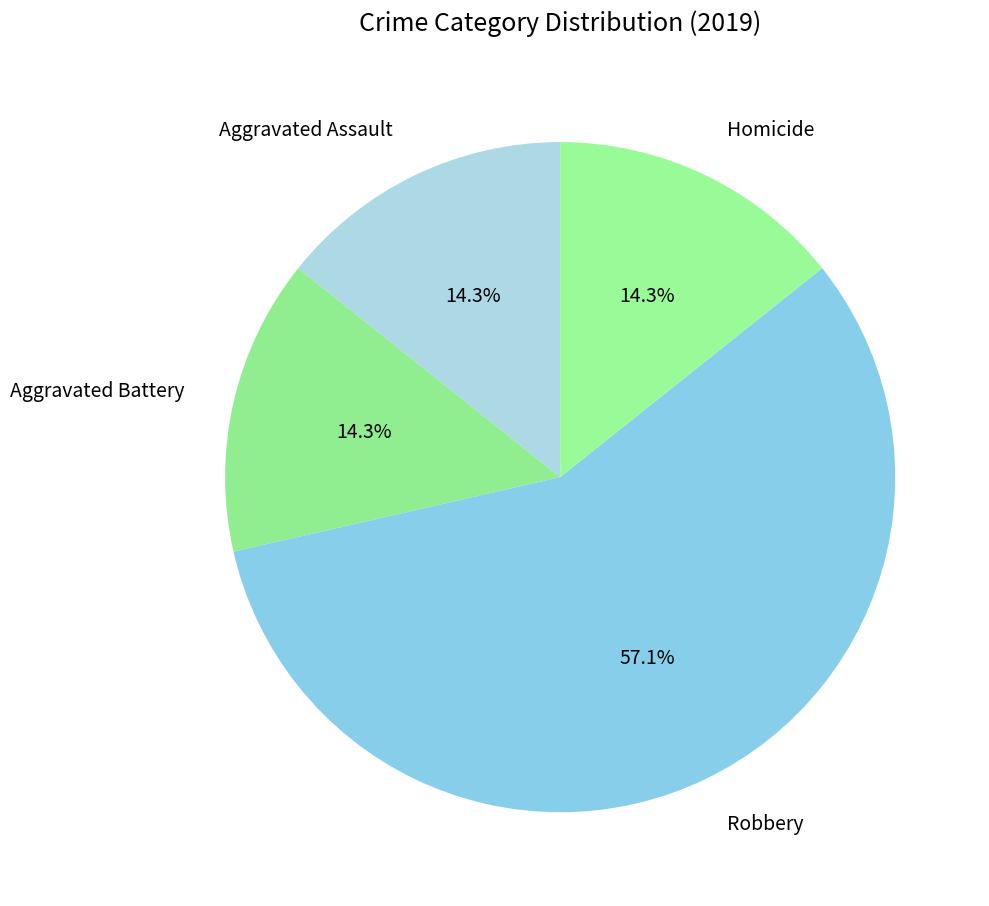

What is the ratio of the value at Robbery to the value at Homicide?

4.0